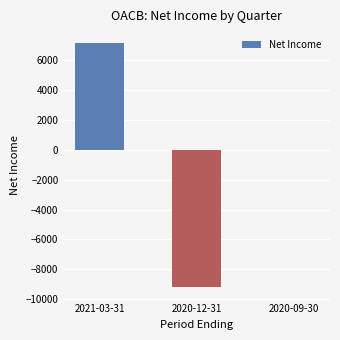

What is the change in value from 2020-12-31 to 2020-09-30?

+9200